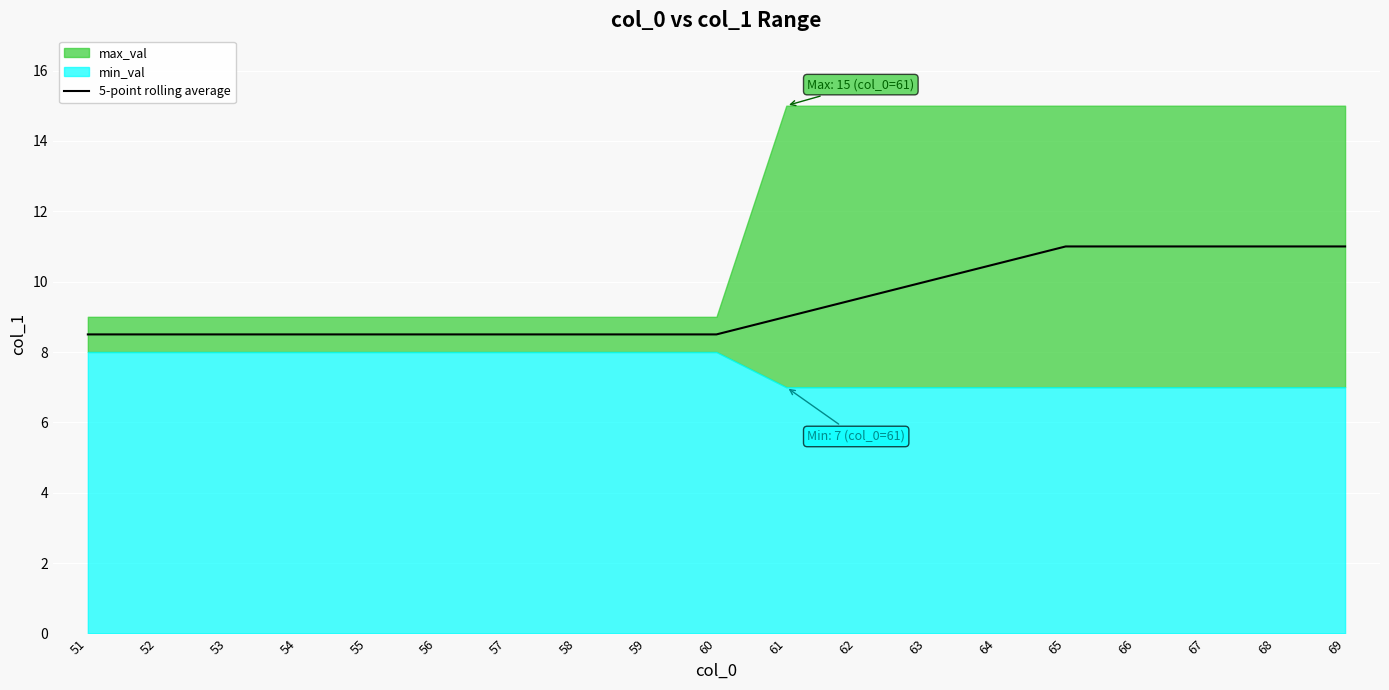

What is the difference between the values at 66 and 62?

1.5